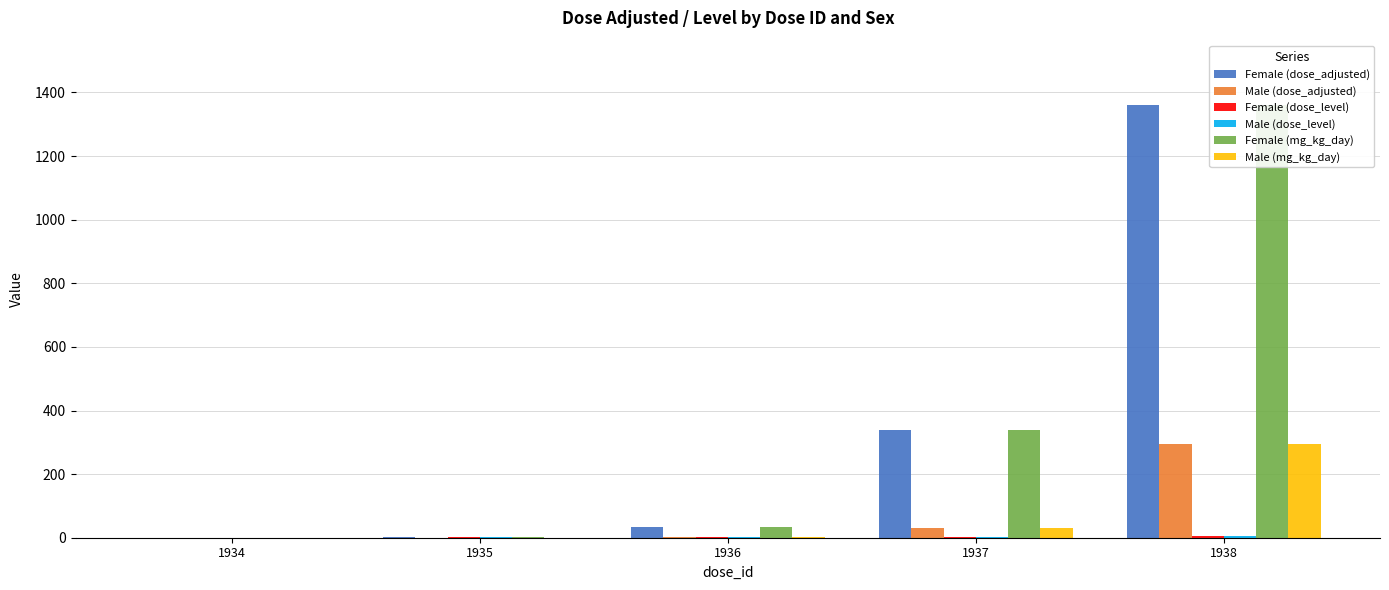

Rank the categories by Female (dose_adjusted) value from lowest to highest.

1934, 1935, 1936, 1937, 1938